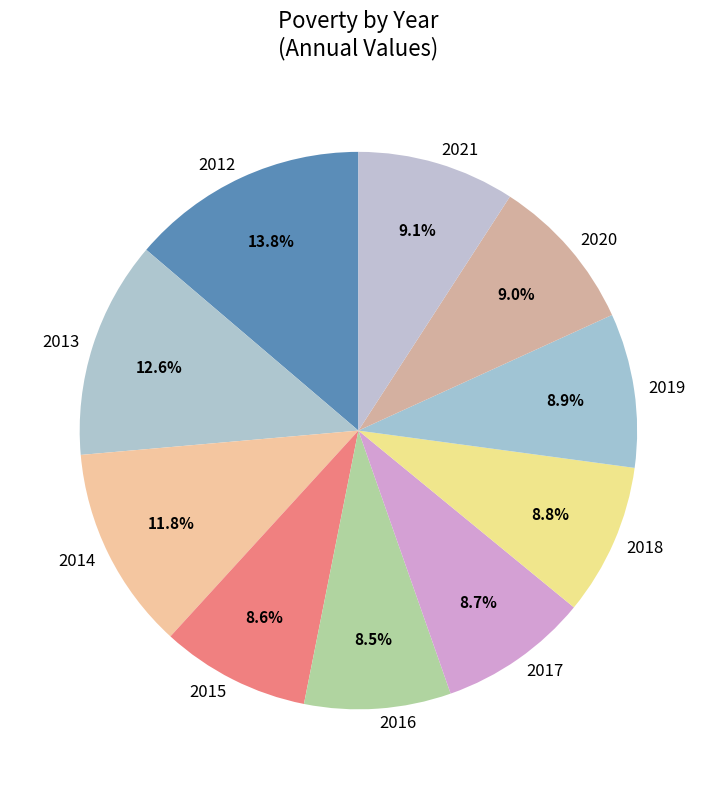

What percentage is NOT represented by 2015?

91.4%